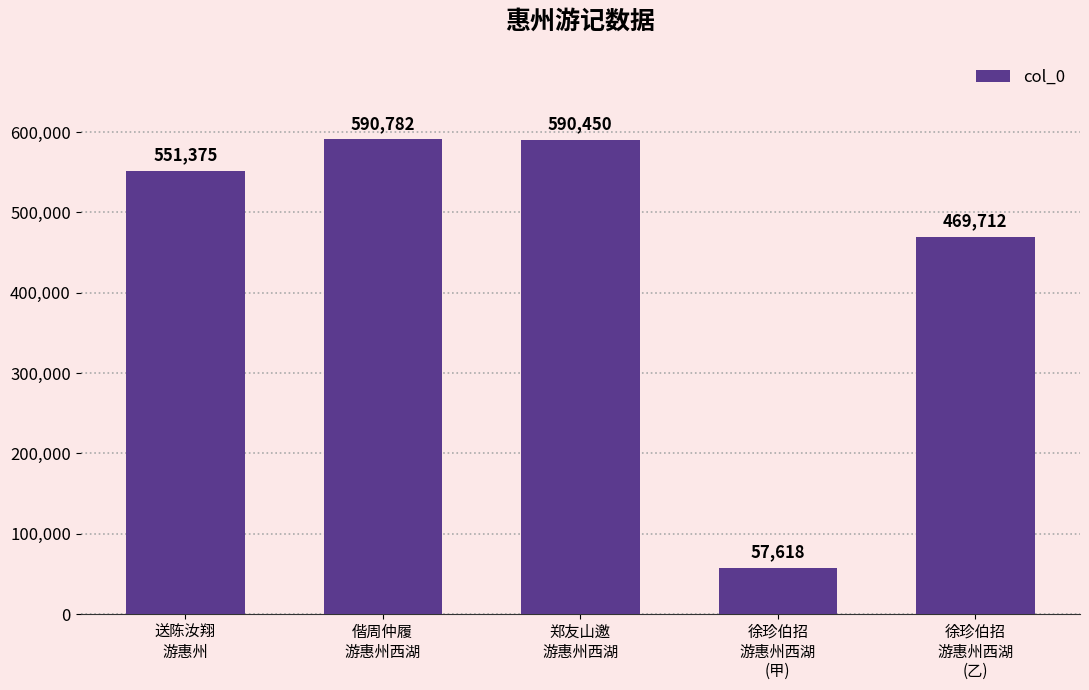

What is the sum of all values?

2259937